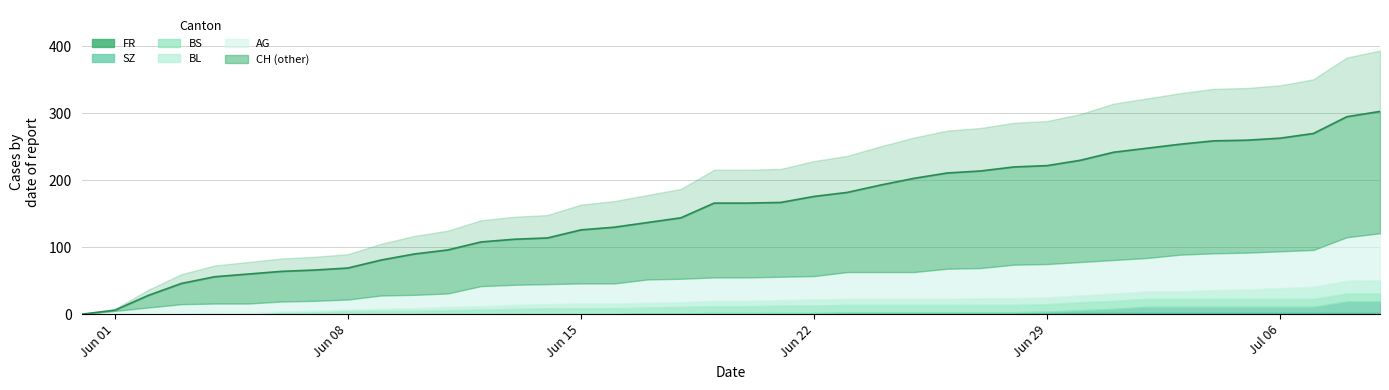

What is the sum of all BS values?

329